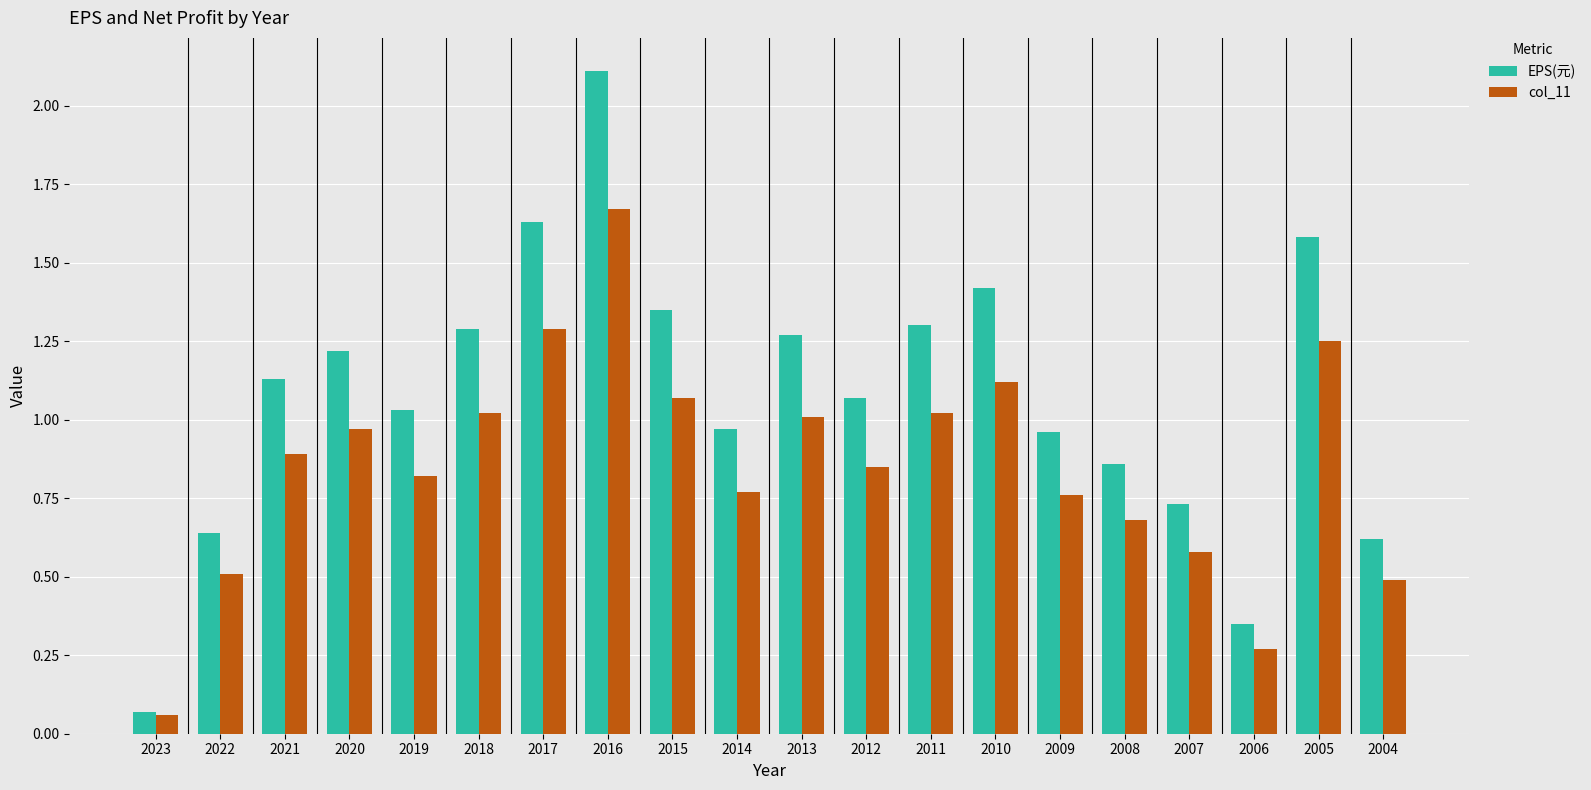

Which category has the lowest value across all series?

2023